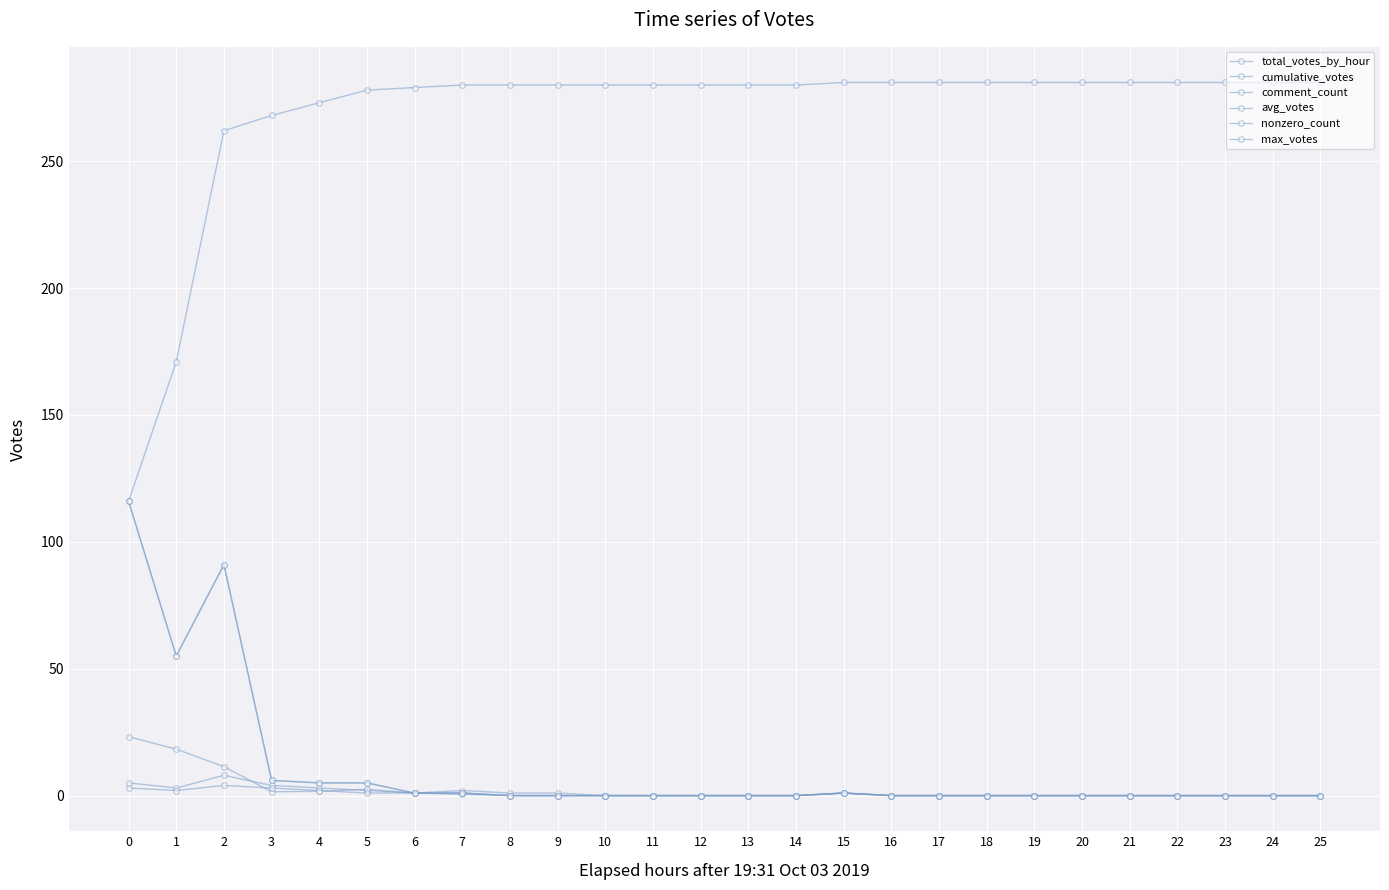

Is this an area chart (filled region under the line)?

No